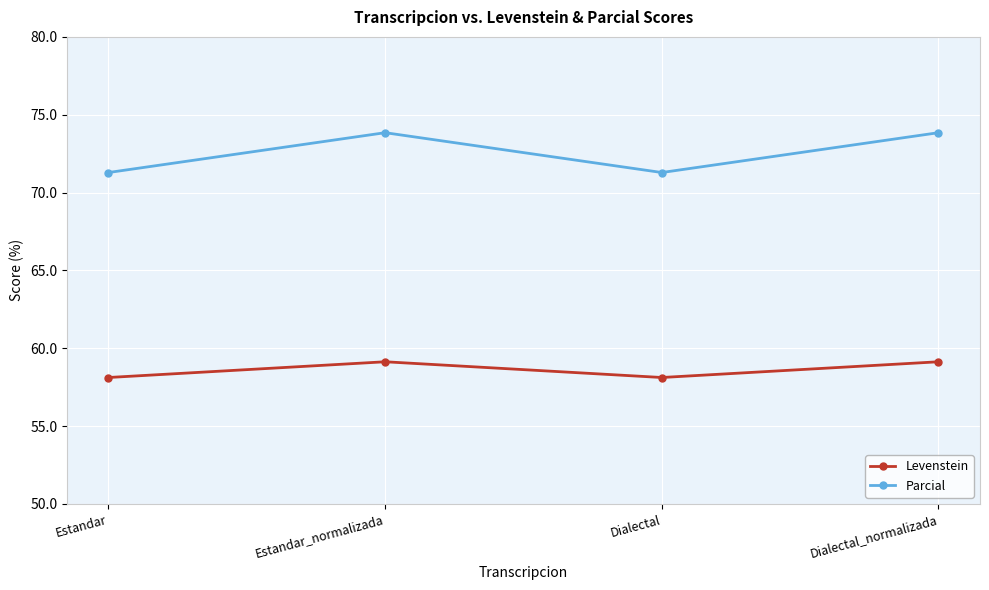

Where does the Levenstein series first go above 59?

Estandar_normalizada